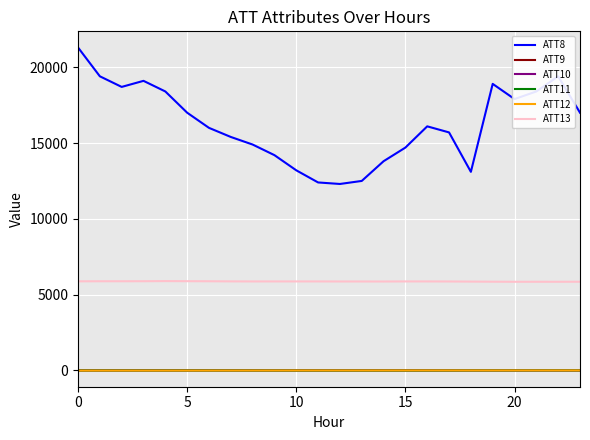

True or false: ATT13 and ATT9 cross at least once.

False